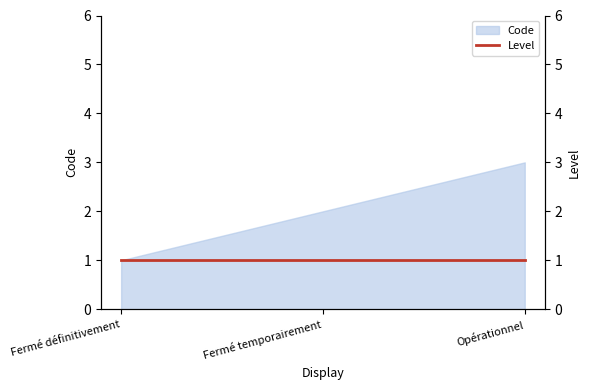

What is the average value?

2